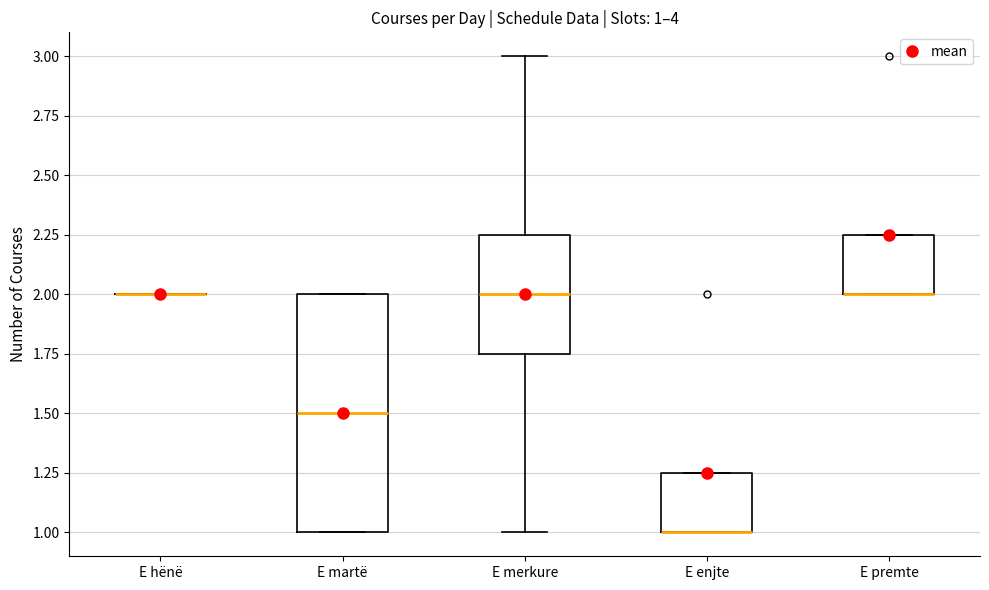

Which box is the tallest, from its lower edge to its upper edge?

E martë